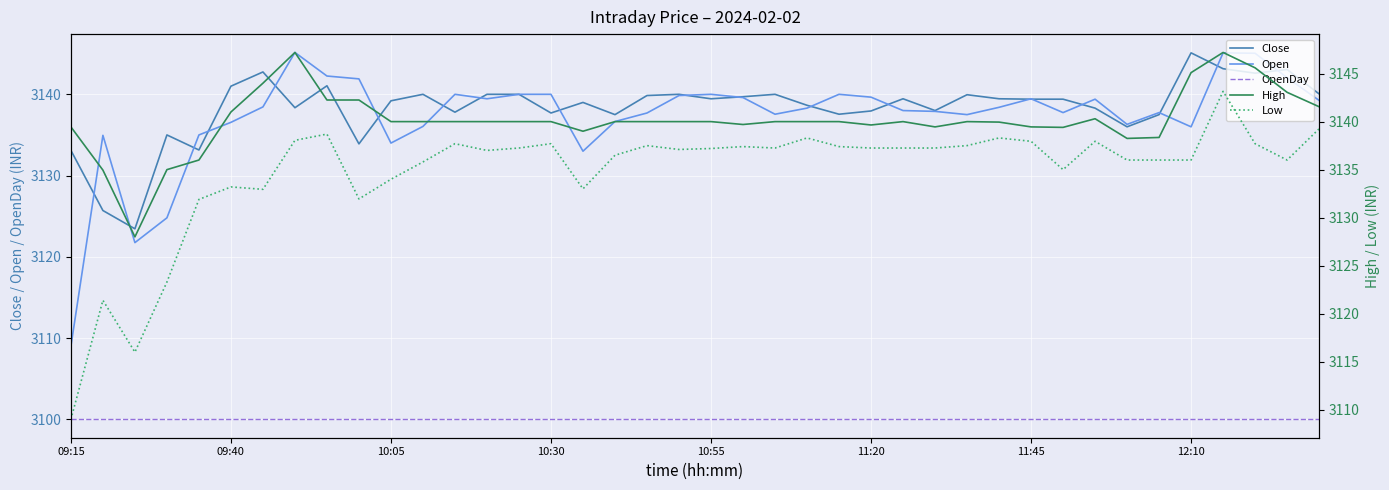

Is the value of OpenDay at 11:20 greater than the value of Open at 09:40?

No